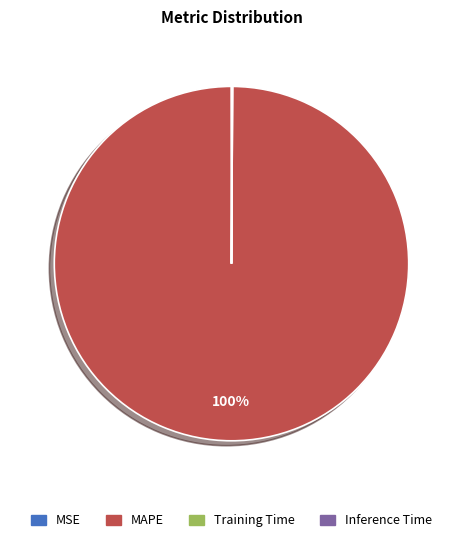

To the nearest percent, what is the average slice percentage?

25%